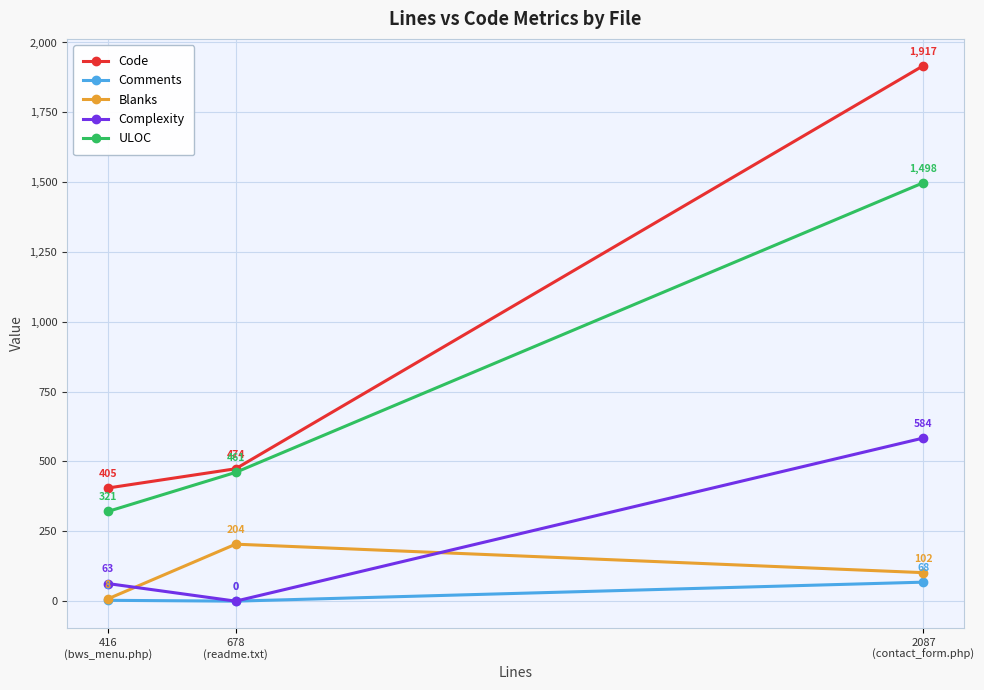

Between 416
(bws_menu.php) and 678
(readme.txt), which series saw the biggest shift?

Blanks